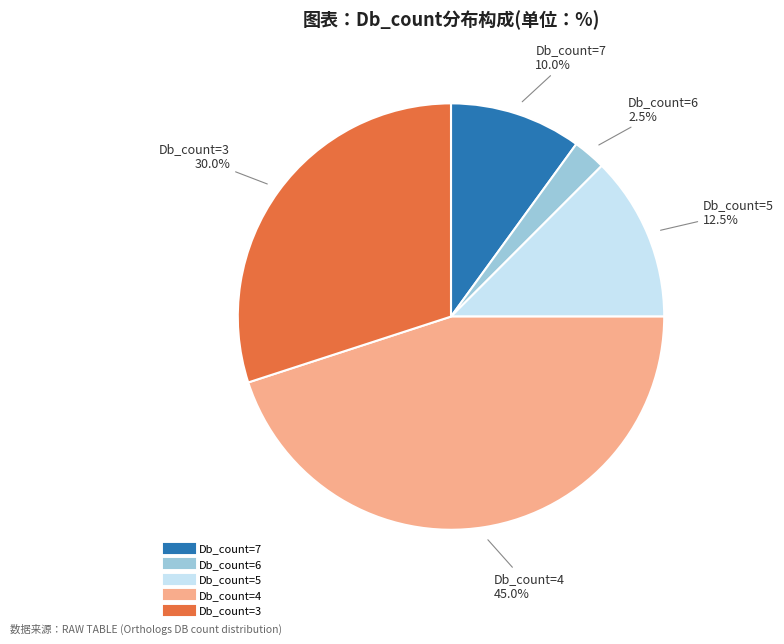

Is there any slice that represents more than half of the pie?

No